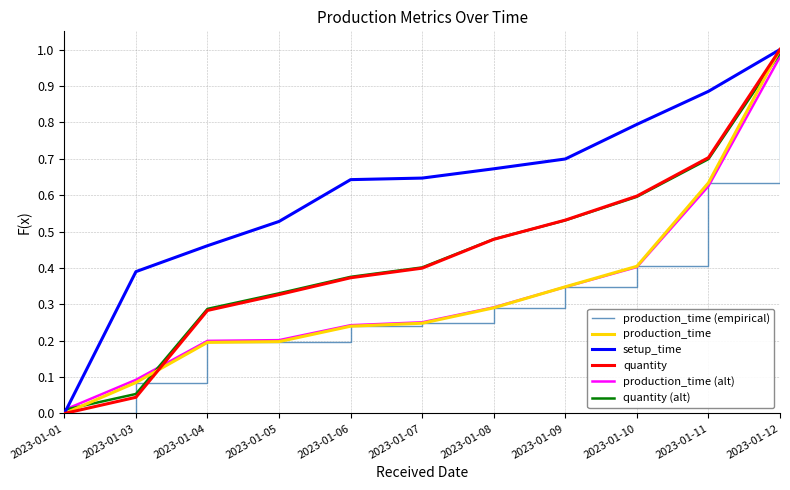

Reading left to right, extract all data points from this chart.

production_time (empirical): 2023-01-01=0.0	2023-01-03=0.1	2023-01-04=0.2	2023-01-05=0.2	2023-01-06=0.2	2023-01-07=0.2	2023-01-08=0.3	2023-01-09=0.3	2023-01-10=0.4	2023-01-11=0.6	2023-01-12=1.0
production_time: 2023-01-01=0.0	2023-01-03=0.1	2023-01-04=0.2	2023-01-05=0.2	2023-01-06=0.2	2023-01-07=0.2	2023-01-08=0.3	2023-01-09=0.3	2023-01-10=0.4	2023-01-11=0.6	2023-01-12=1.0
setup_time: 2023-01-01=0.0	2023-01-03=0.4	2023-01-04=0.5	2023-01-05=0.5	2023-01-06=0.6	2023-01-07=0.6	2023-01-08=0.7	2023-01-09=0.7	2023-01-10=0.8	2023-01-11=0.9	2023-01-12=1.0
quantity: 2023-01-01=0.0	2023-01-03=0.0	2023-01-04=0.3	2023-01-05=0.3	2023-01-06=0.4	2023-01-07=0.4	2023-01-08=0.5	2023-01-09=0.5	2023-01-10=0.6	2023-01-11=0.7	2023-01-12=1.0
production_time (alt): 2023-01-01=0.0	2023-01-03=0.1	2023-01-04=0.2	2023-01-05=0.2	2023-01-06=0.2	2023-01-07=0.3	2023-01-08=0.3	2023-01-09=0.3	2023-01-10=0.4	2023-01-11=0.6	2023-01-12=1.0
quantity (alt): 2023-01-01=0.0	2023-01-03=0.1	2023-01-04=0.3	2023-01-05=0.3	2023-01-06=0.4	2023-01-07=0.4	2023-01-08=0.5	2023-01-09=0.5	2023-01-10=0.6	2023-01-11=0.7	2023-01-12=1.0